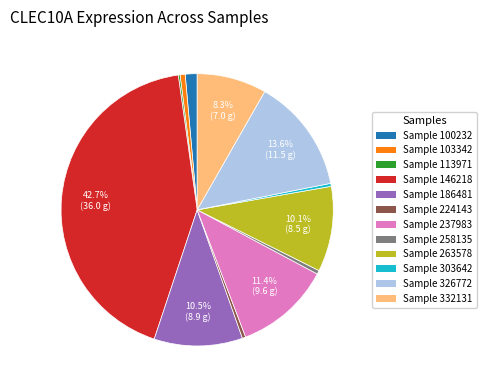

What is the largest slice in the pie chart?

Sample 146218